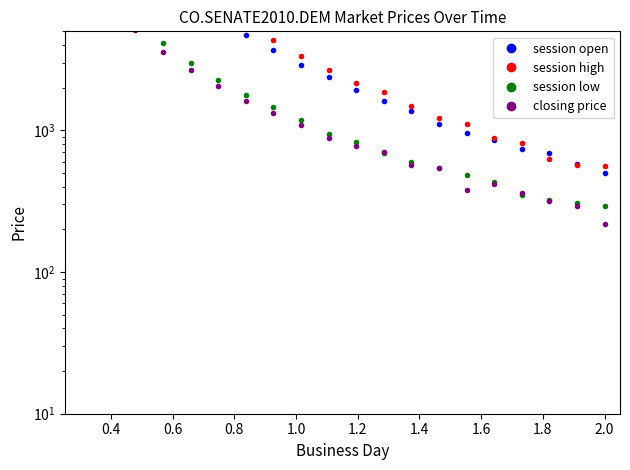

True or false: session low has more than 1 interior local peaks.

False